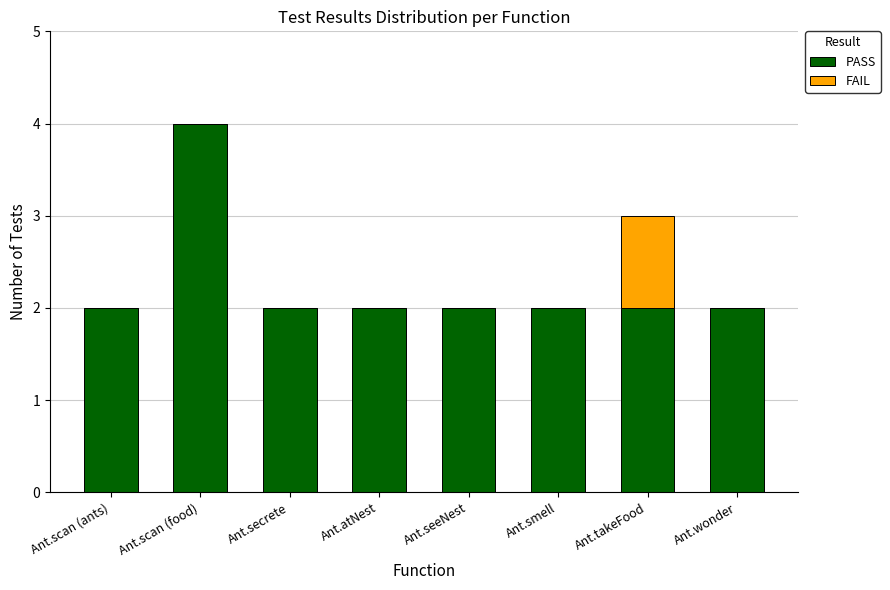

The PASS series shows 2 at Ant.smell. True or false?

True